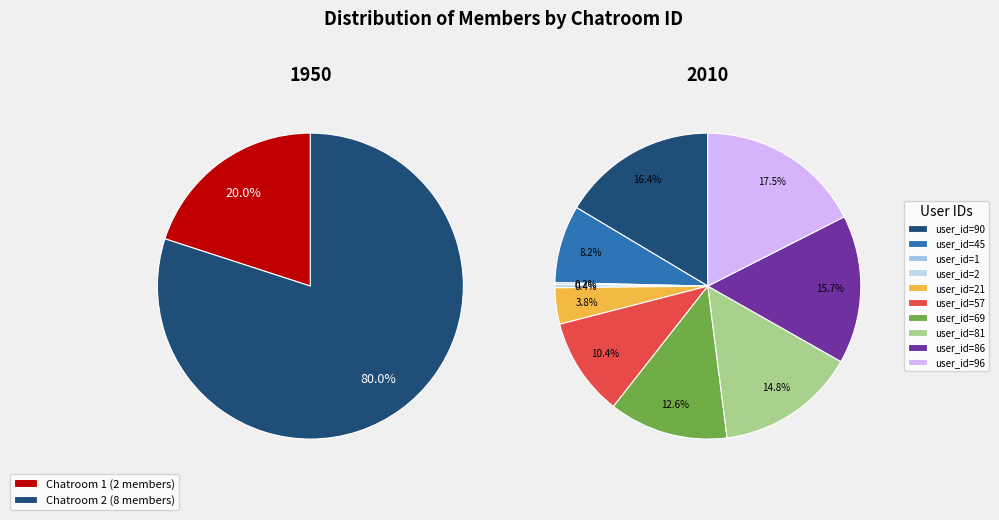

To the nearest percent, what is the average slice percentage?

50%